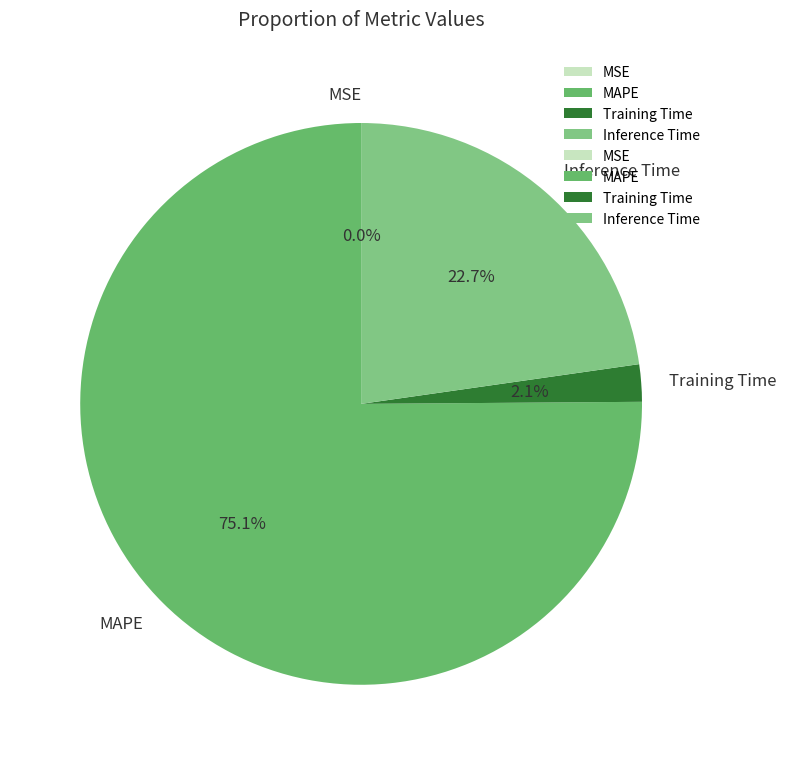

Which category has the biggest portion of the pie?

MAPE